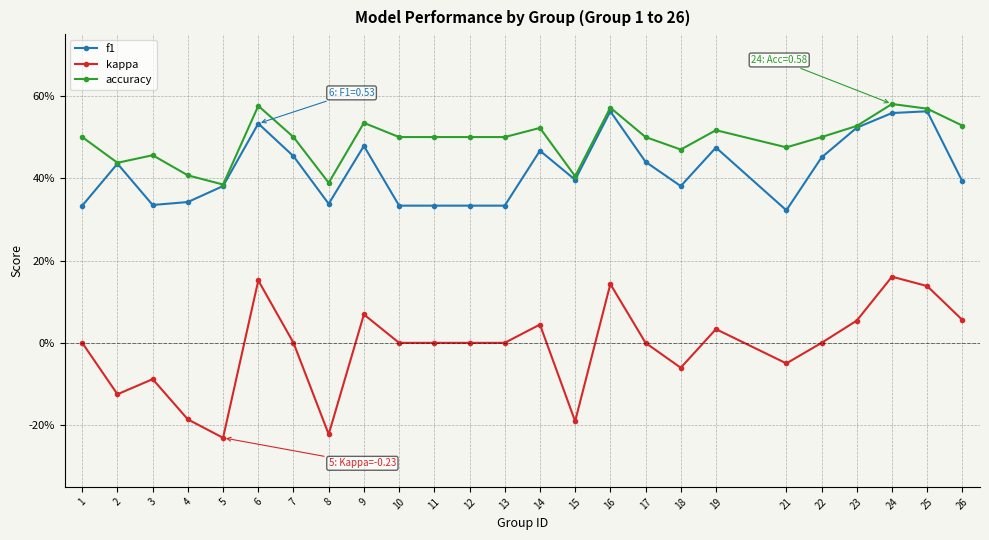

True or false: f1 and accuracy cross at least once.

False